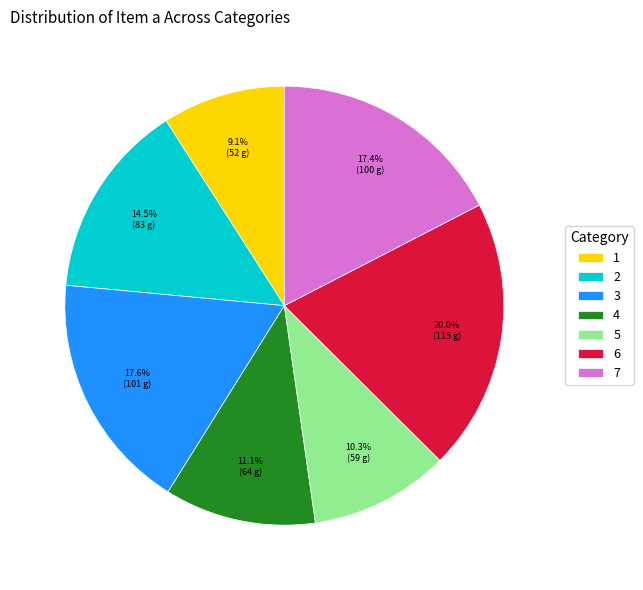

How many slices are in this pie chart?

7